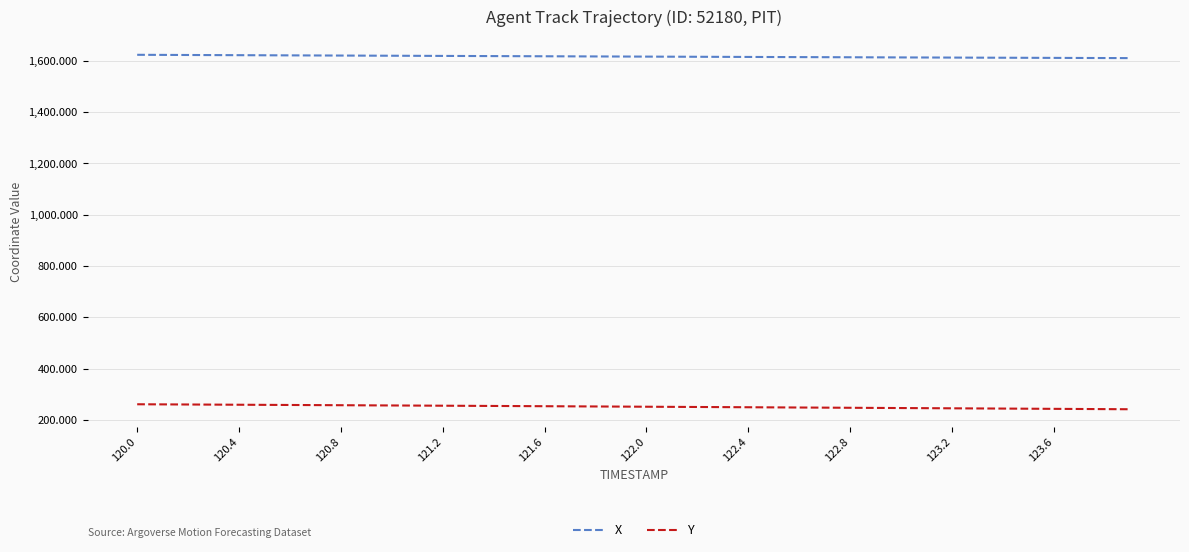

Which series has the largest total across all categories?

X